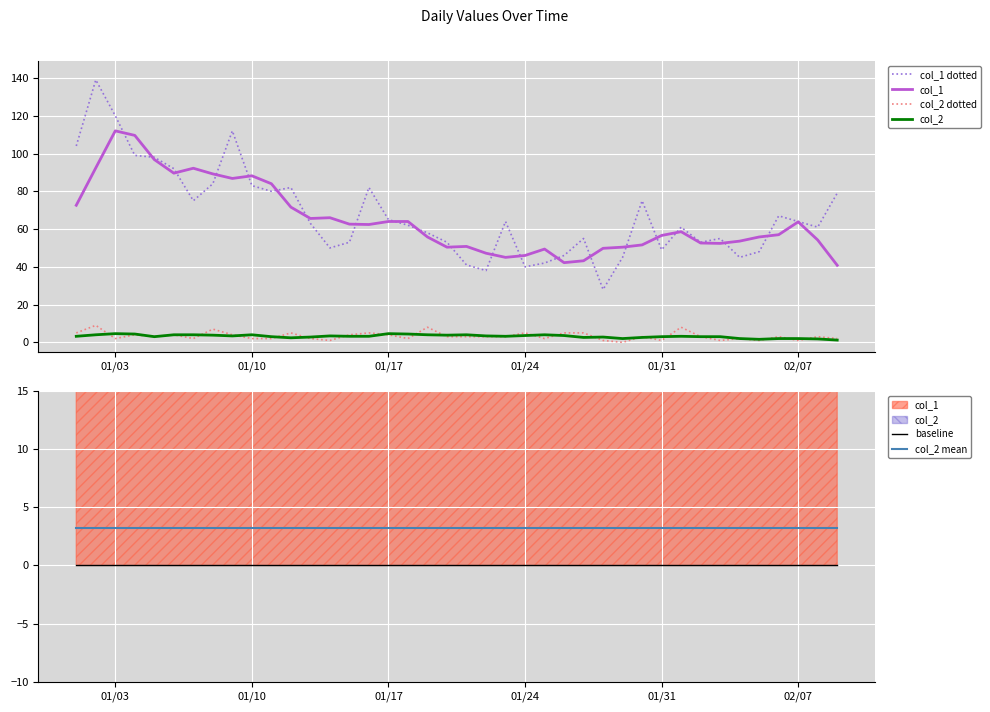

What is the highest value of the col_2 dotted series?

9.0